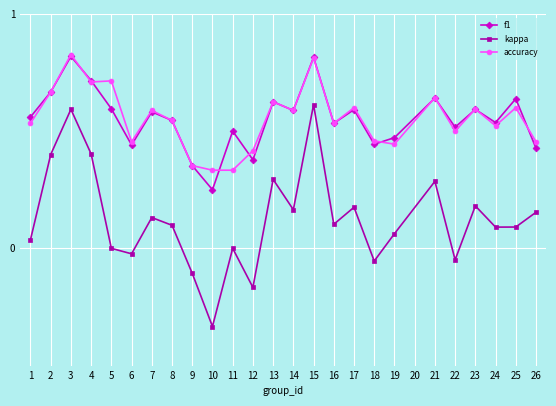

What is the total value across all series at 15?

2.2